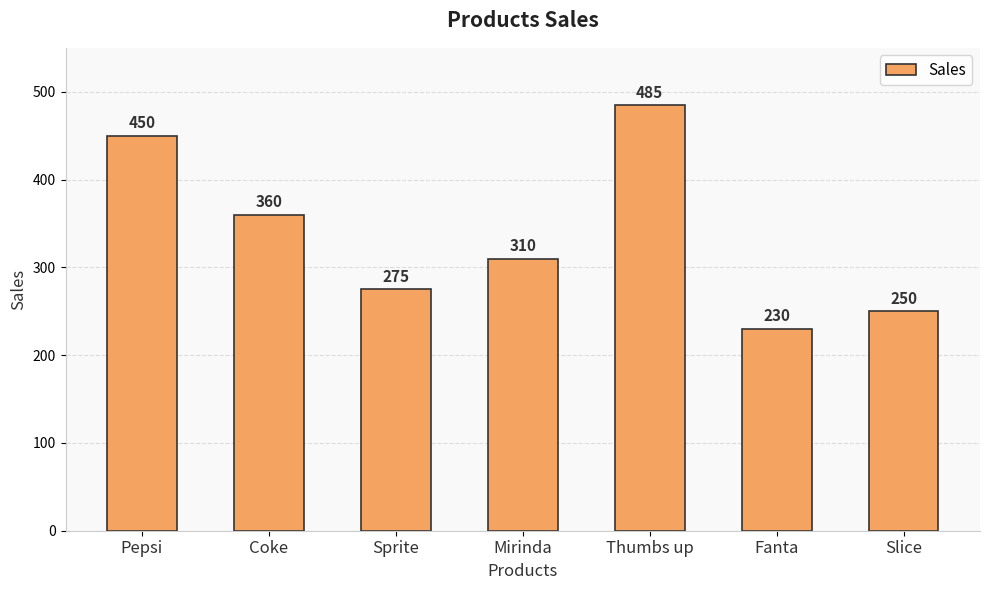

What is the approximate value at Coke, to the nearest 10?

360